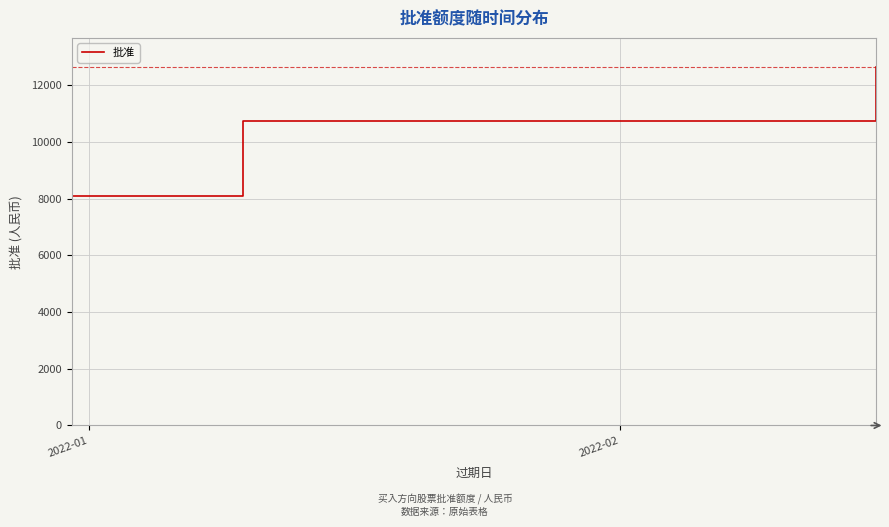

How many lines are shown in the chart?

1